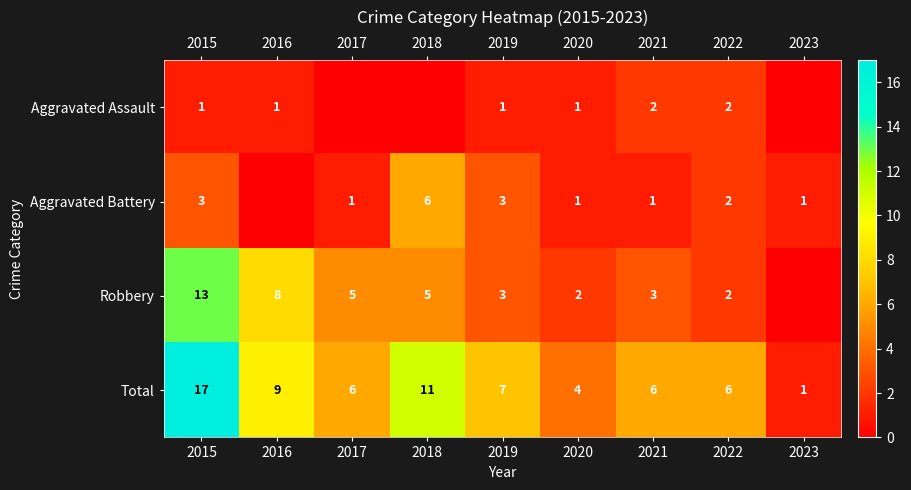

What is the sum of all Total values?

67